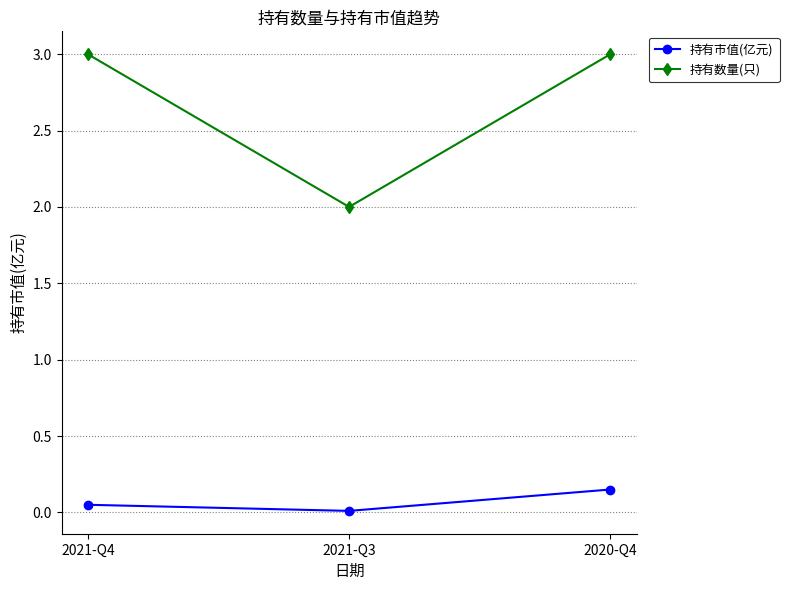

The value of 持有市值(亿元) at 2021-Q3 is 0.0. True or false?

True